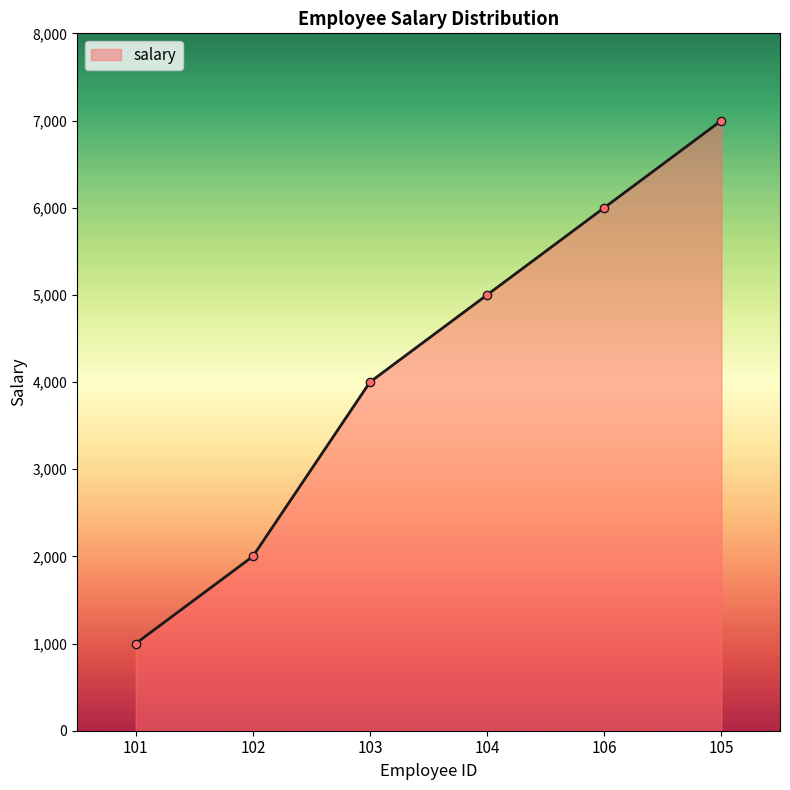

What is the sum of all values?

25000